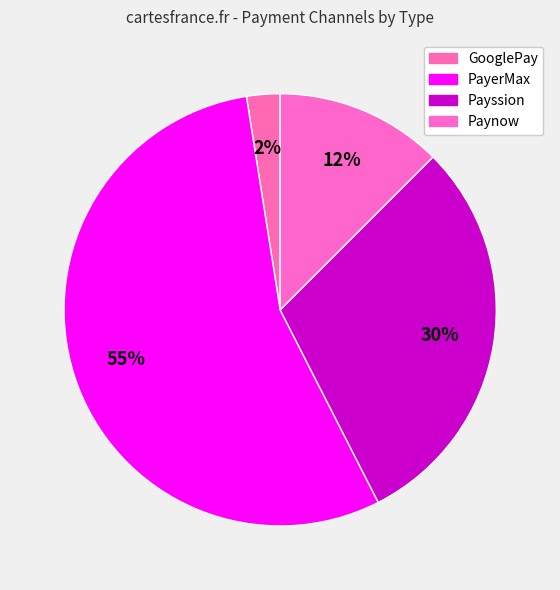

Is it true that GooglePay is 7% of the pie?

False